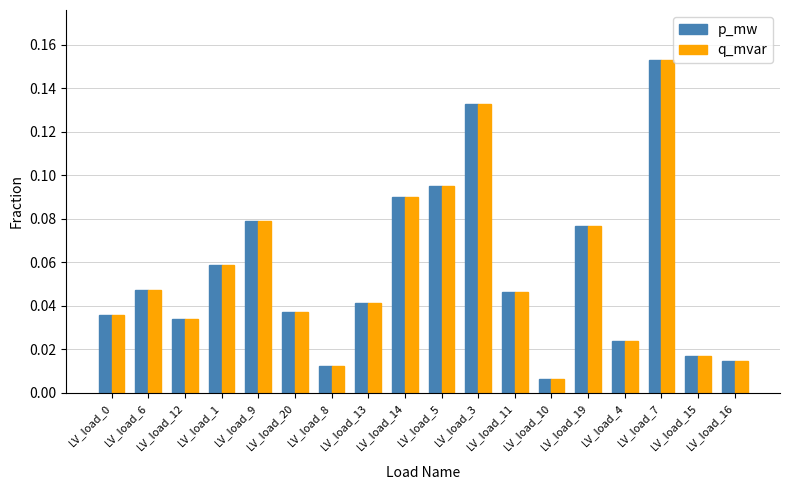

The value of p_mw at LV_load_5 is 0.2. True or false?

False